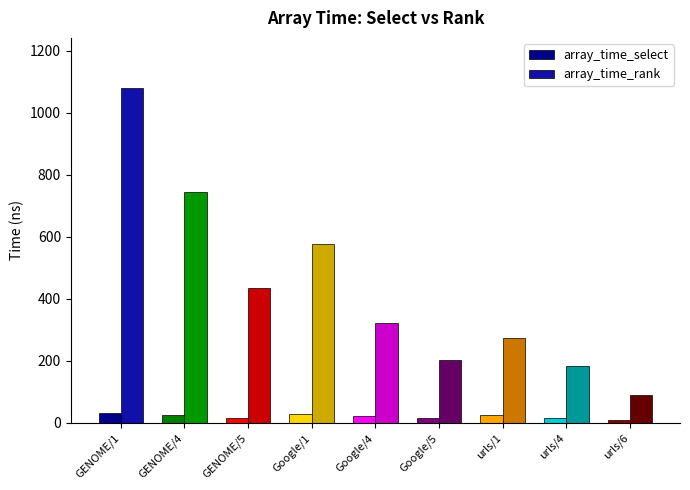

Reading right to left, extract all data points from this chart.

array_time_select: urls/6=10.7	urls/4=15.5	urls/1=25.0	Google/5=14.8	Google/4=21.1	Google/1=28.2	GENOME/5=15.3	GENOME/4=25.4	GENOME/1=32.9
array_time_rank: urls/6=89.4	urls/4=183.7	urls/1=273.8	Google/5=202.8	Google/4=320.7	Google/1=575.5	GENOME/5=436.2	GENOME/4=743.7	GENOME/1=1079.5